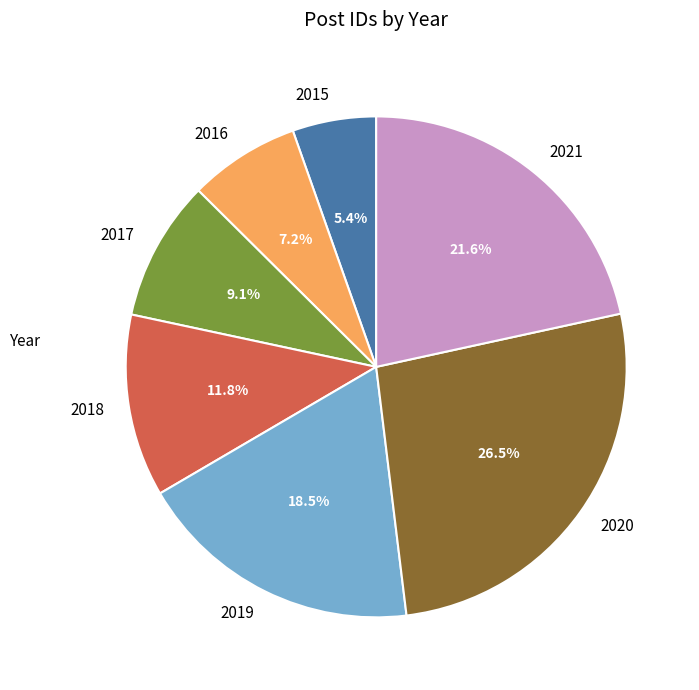

To the nearest percent, what is the average slice percentage?

14%